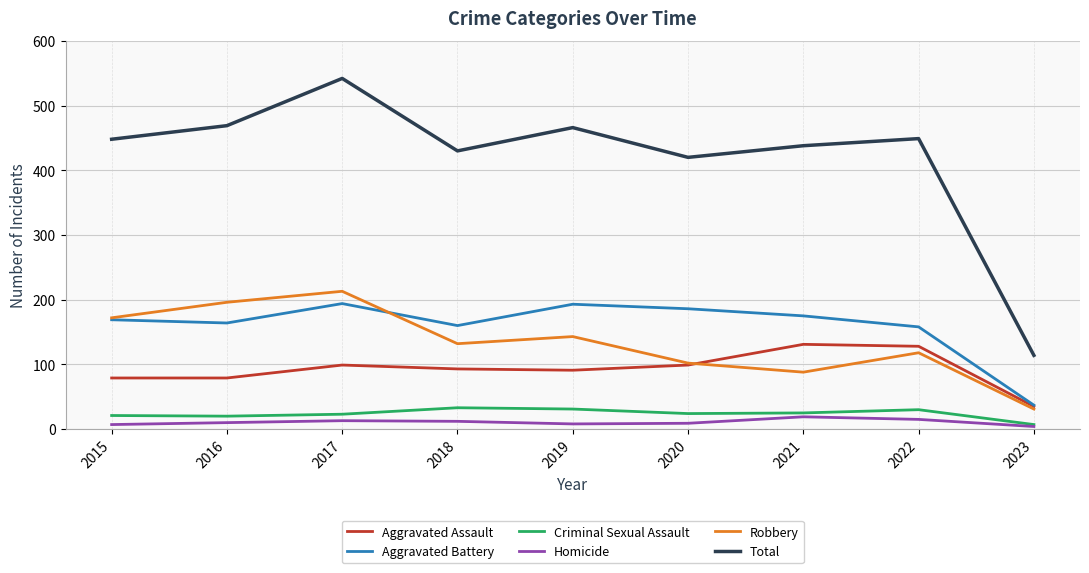

The Aggravated Battery series shows 276 at 2020. True or false?

False